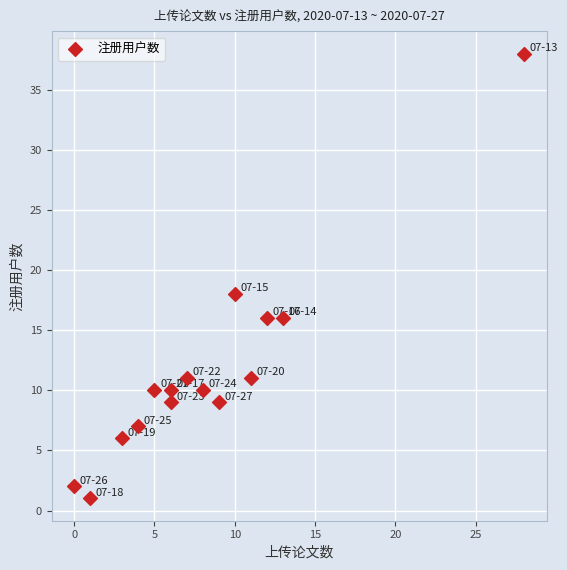

What Y value in the scatter plot is closest to 19?

18